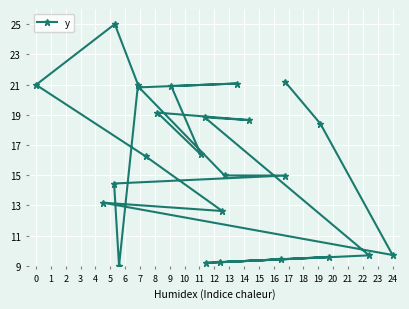

What is the greatest value displayed?

25.0